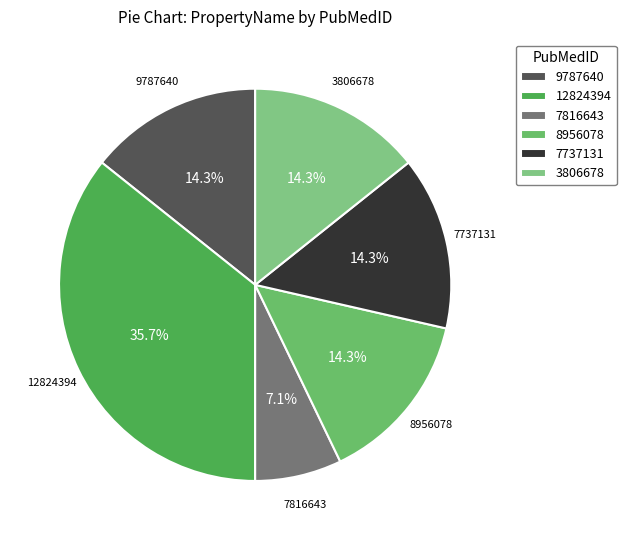

How many segments does this pie chart have?

6